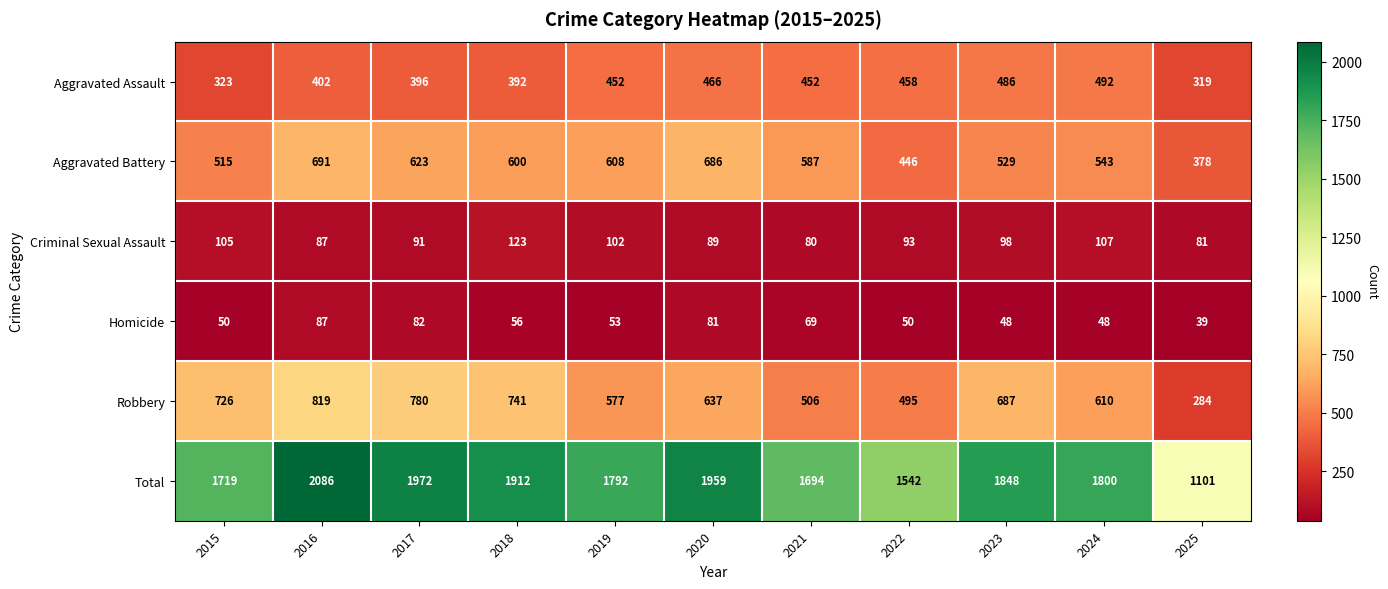

Between 2017 and 2022, which series saw the biggest shift?

Total